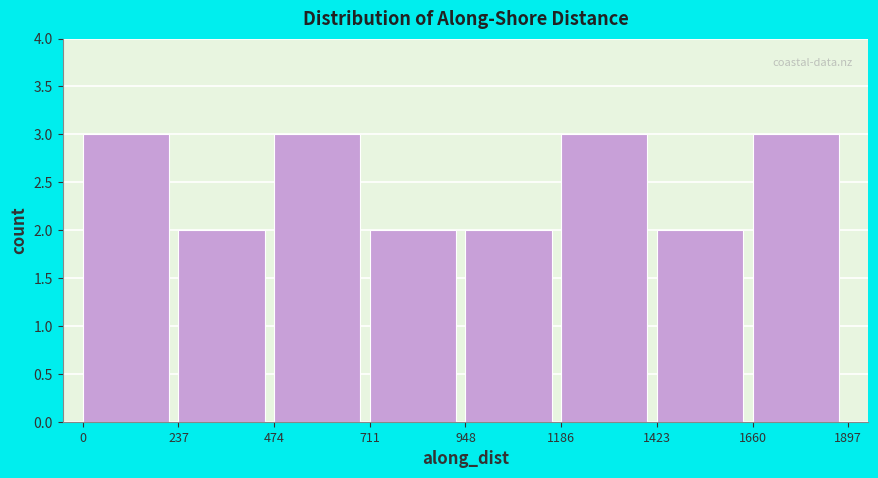

What is the height of the bar covering 711 to 948 on the x-axis? The values are not printed on the chart, so give them approximately, as read against the axis.

2